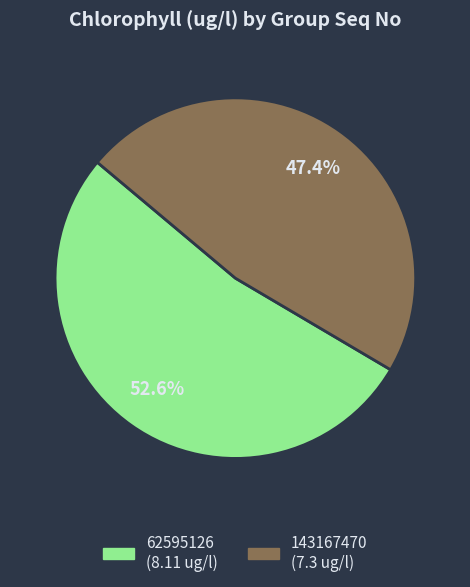

What percentage is the 143167470 slice, to the nearest percent?

47%